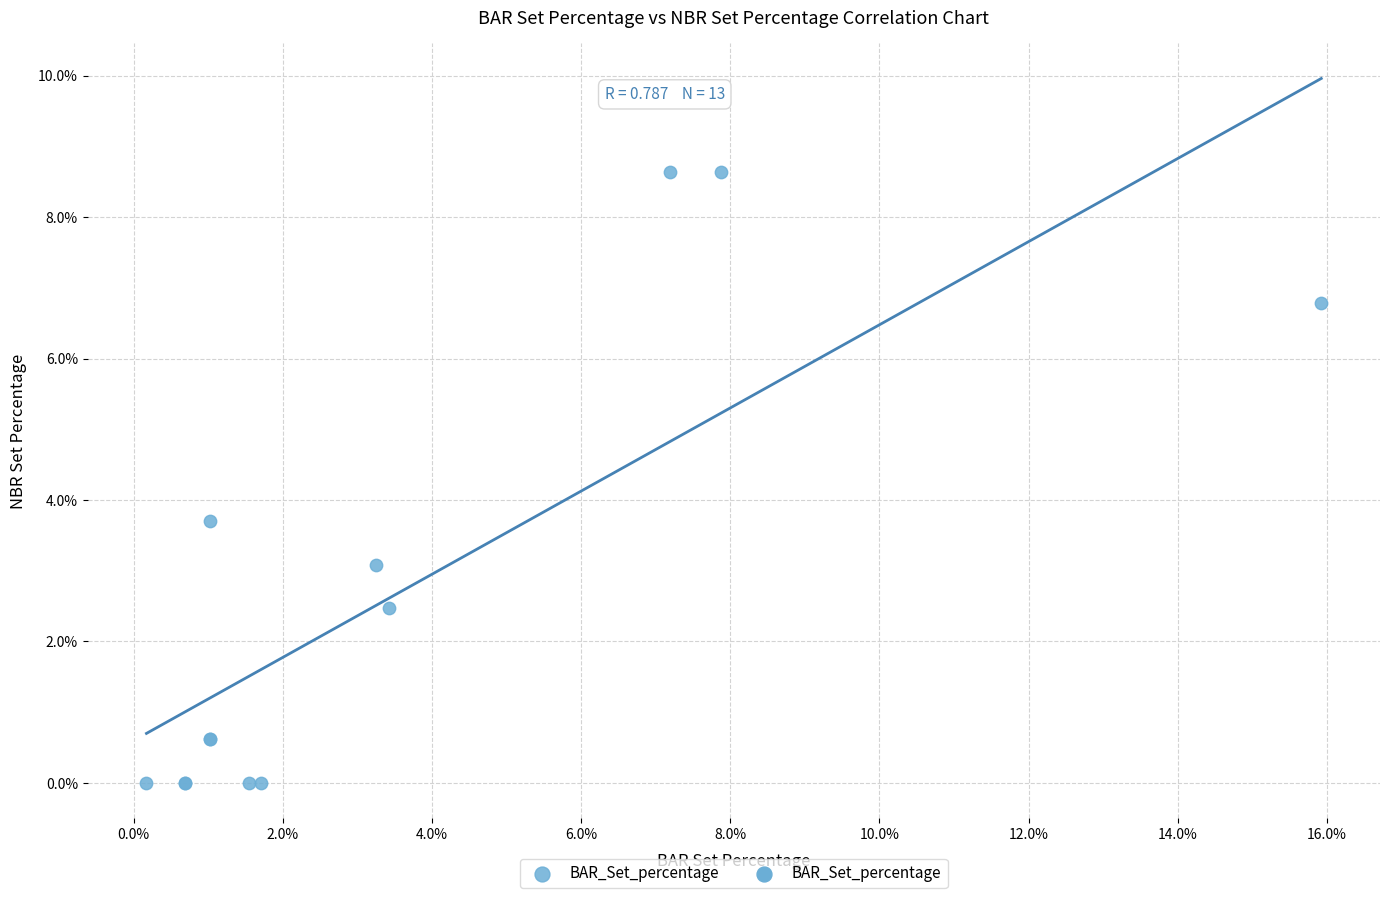

What Y value in the scatter plot is closest to 4?

3.7